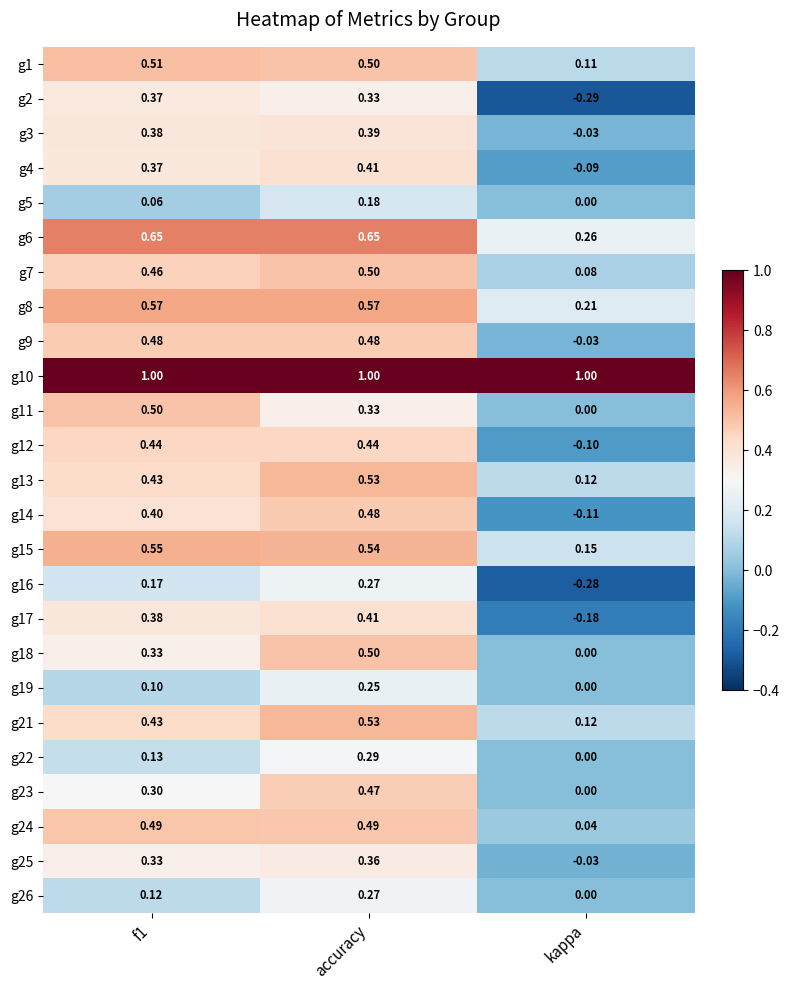

Is the value of g10 at f1 greater than the value of g13 at accuracy?

Yes